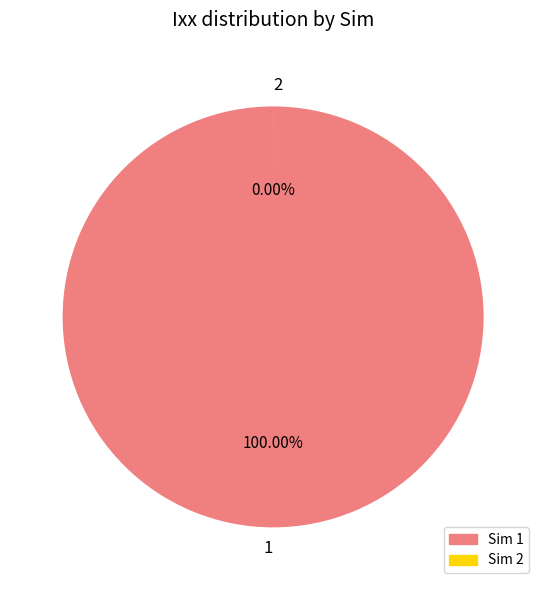

Count the number of slices in the pie.

2